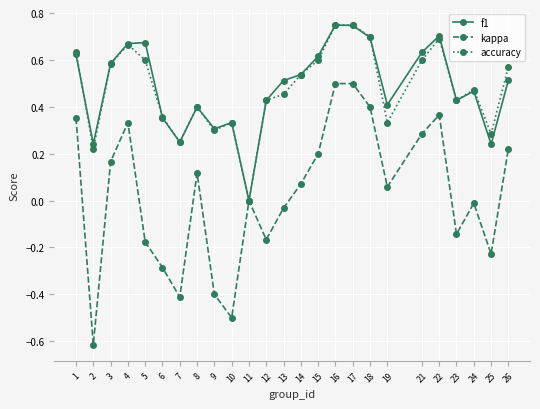

Between 12 and 26, which series saw the biggest shift?

kappa